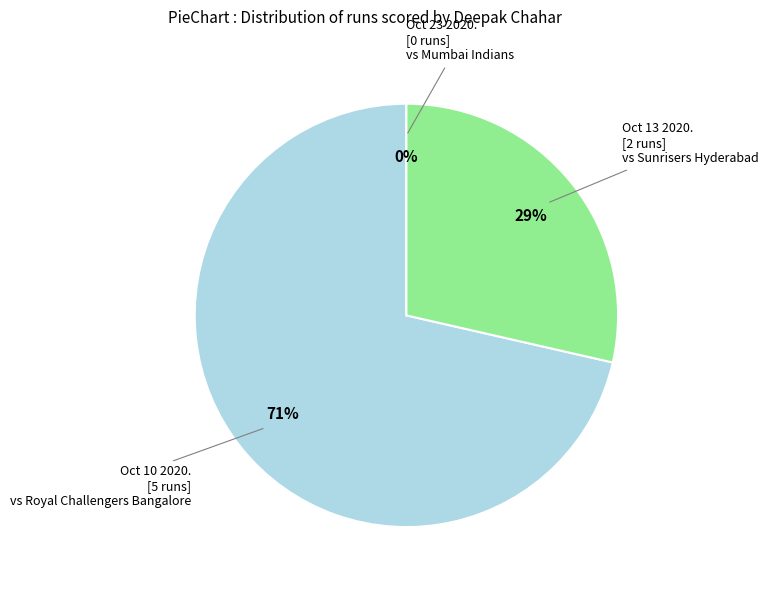

What is the smallest slice in the pie chart?

Oct 23 2020